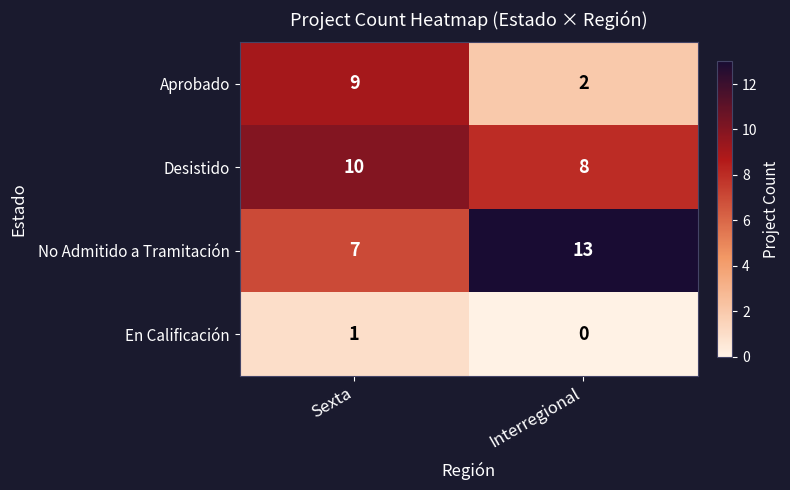

Reading left to right, extract all data points from this chart.

Aprobado: 9	2
Desistido: 10	8
No Admitido a Tramitación: 7	13
En Calificación: 1	0